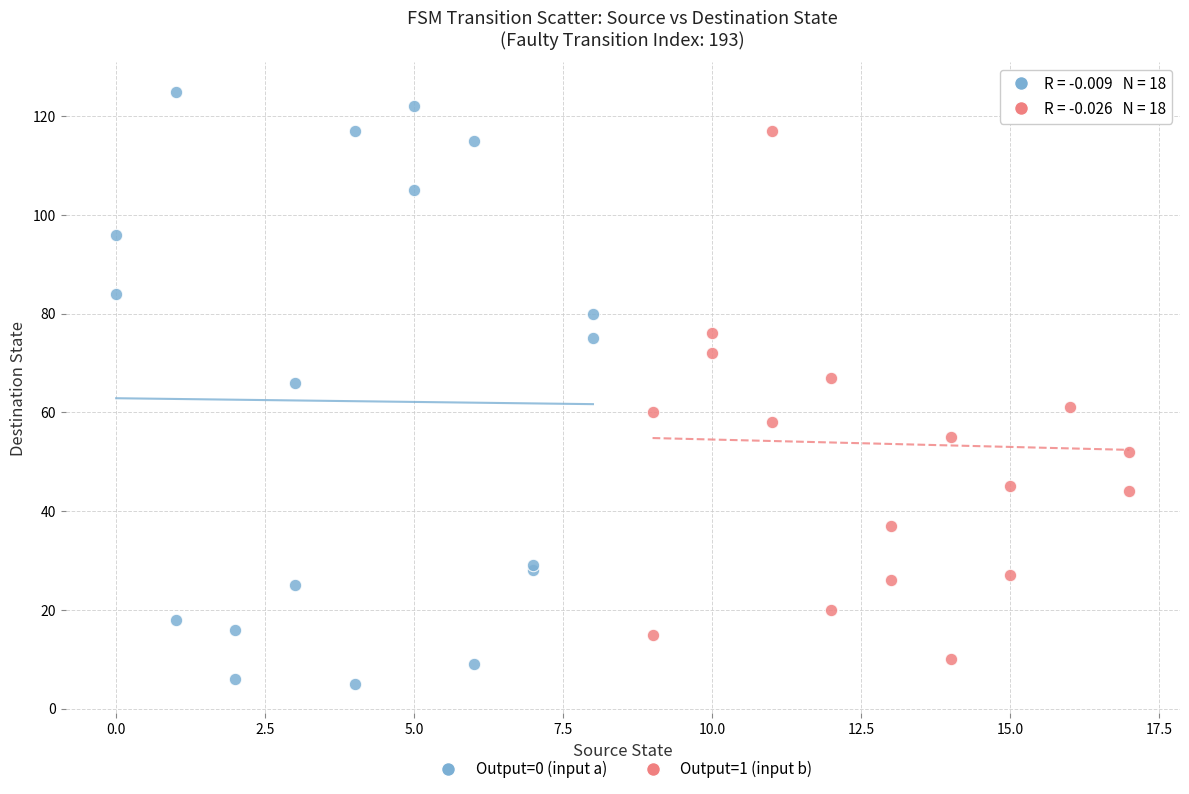

Which series contains the highest Y value?

Output=0 (input a)